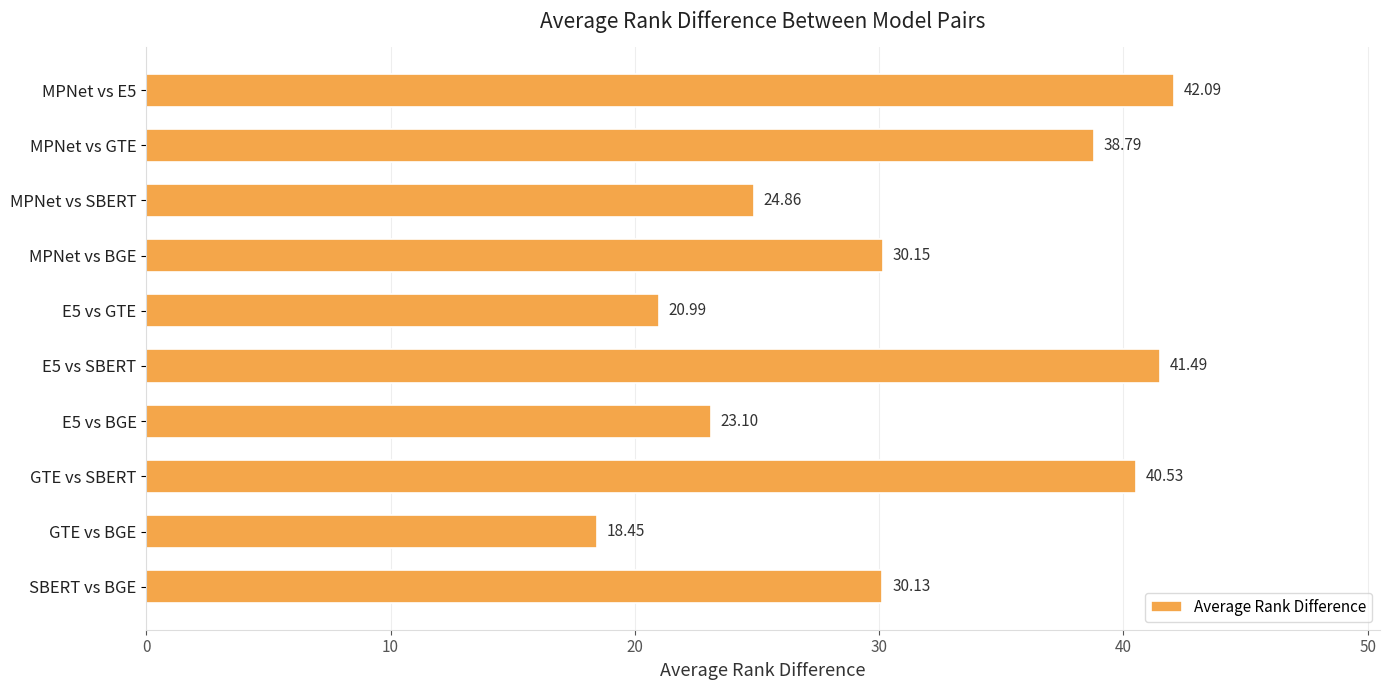

How many categories are shown in the chart?

10